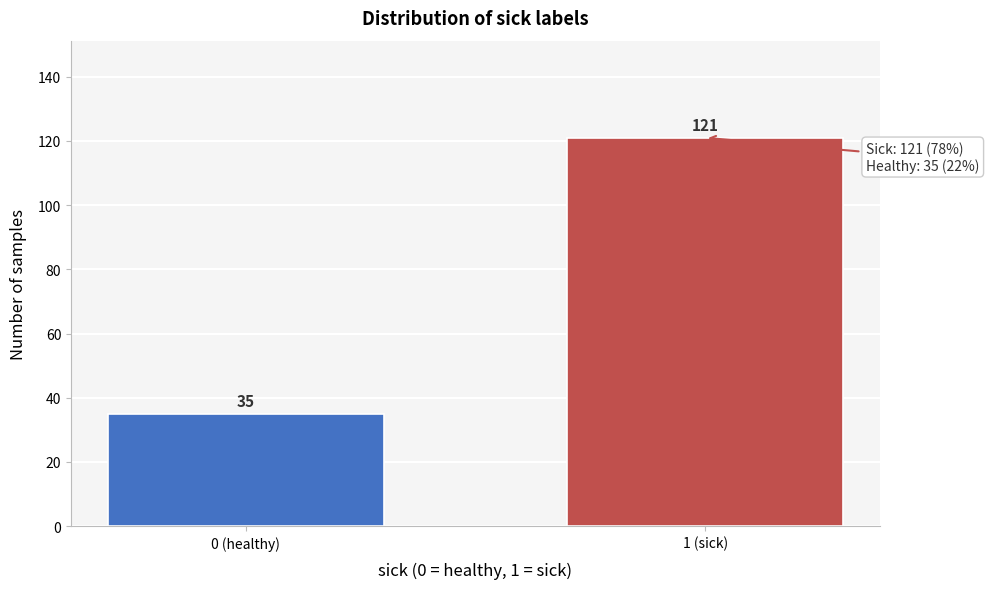

Reading left to right, transcribe all the data shown in this chart.

35	121